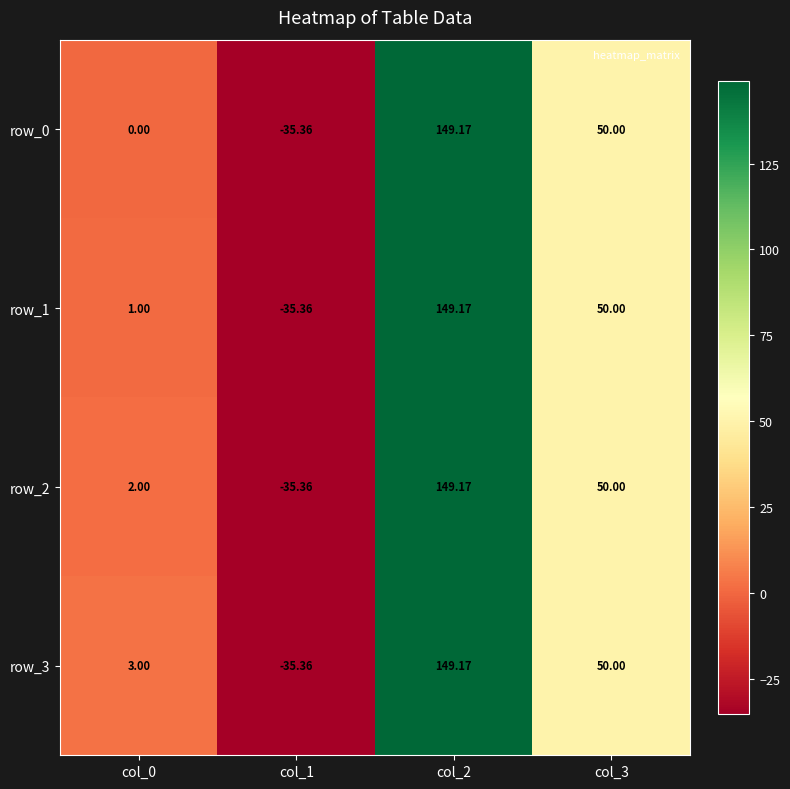

What is the sum of the row_0 values at col_3 and col_2?

199.2